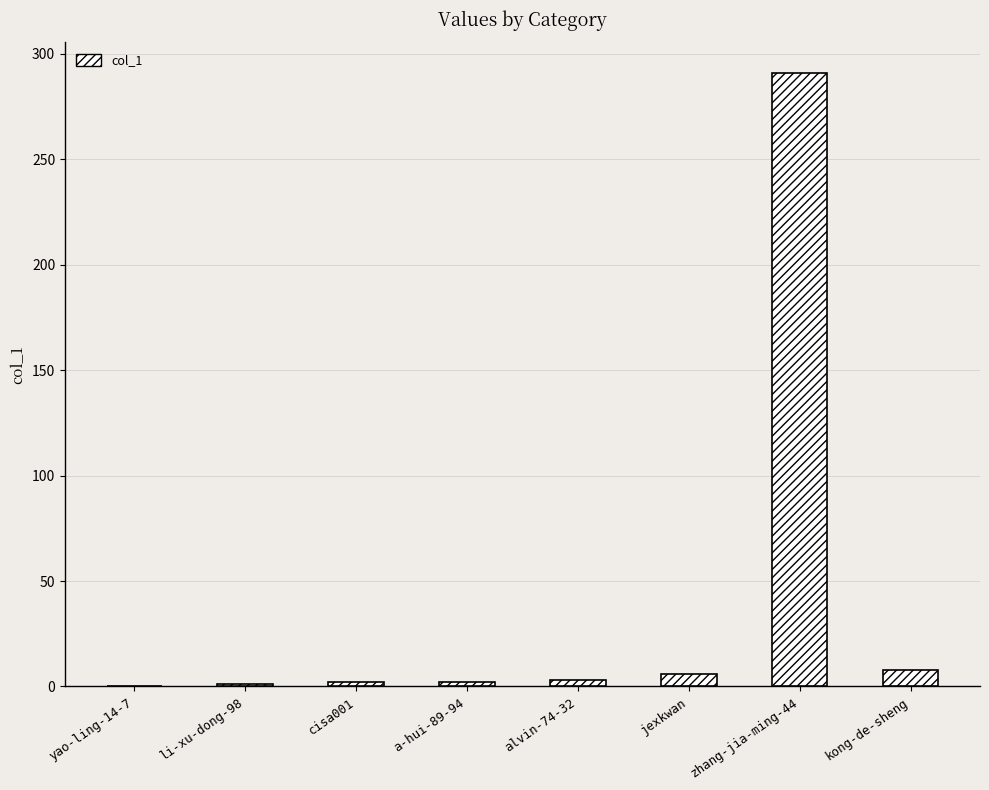

What is the sum of all values?

313